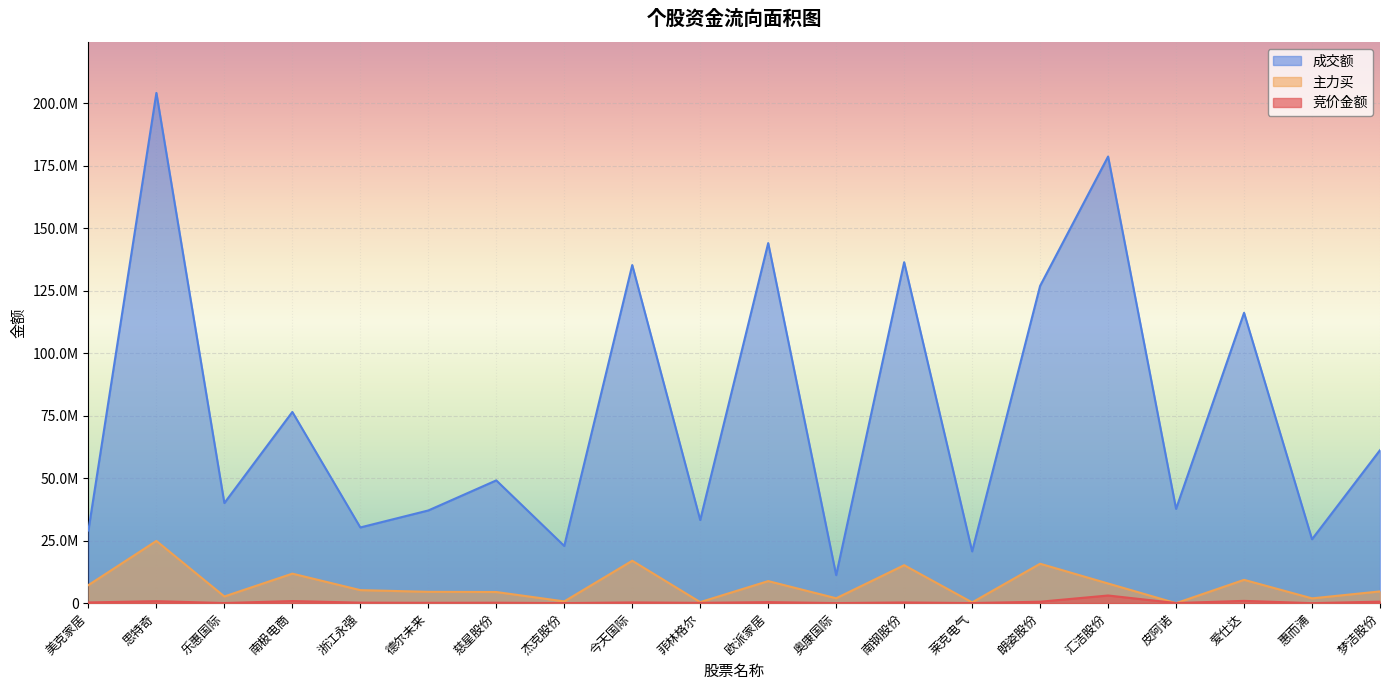

At 莱克电气, list the series in order from smallest to largest.

竞价金额, 主力买, 成交额